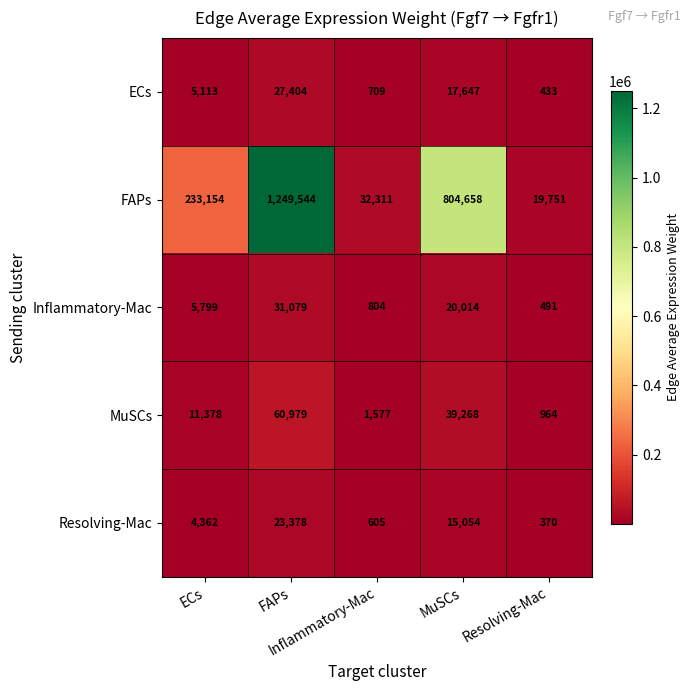

What is the smallest value displayed?

370